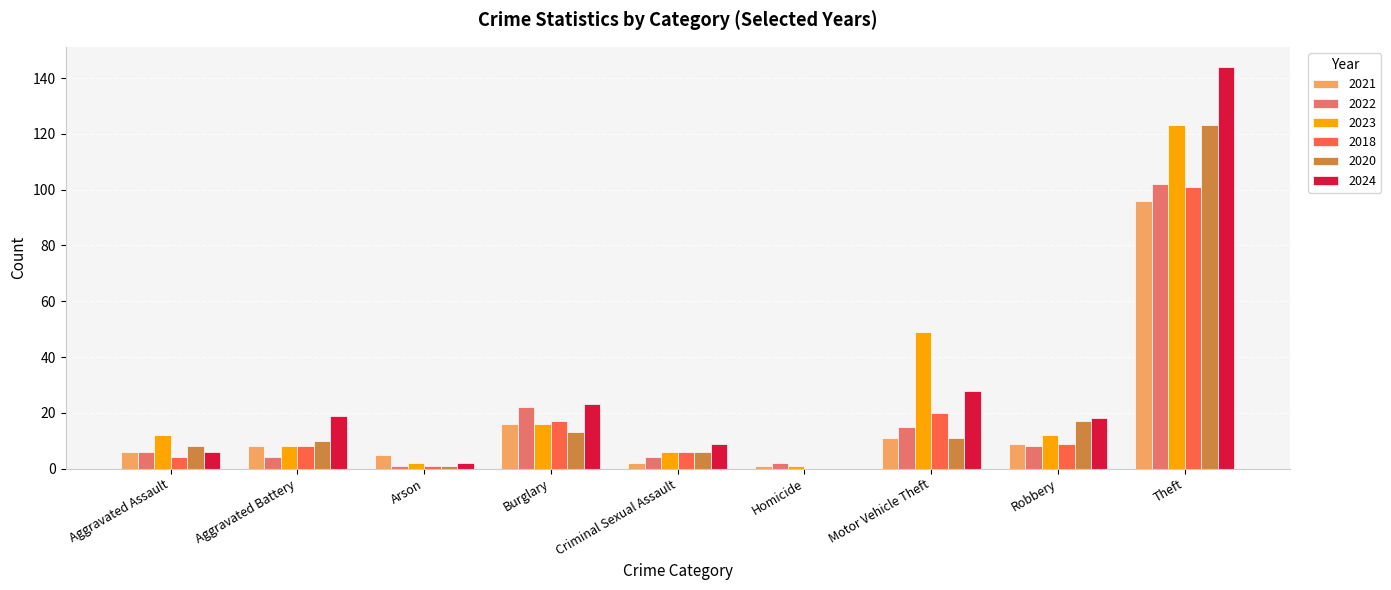

What is the difference between the 2018 values at Homicide and Arson?

1